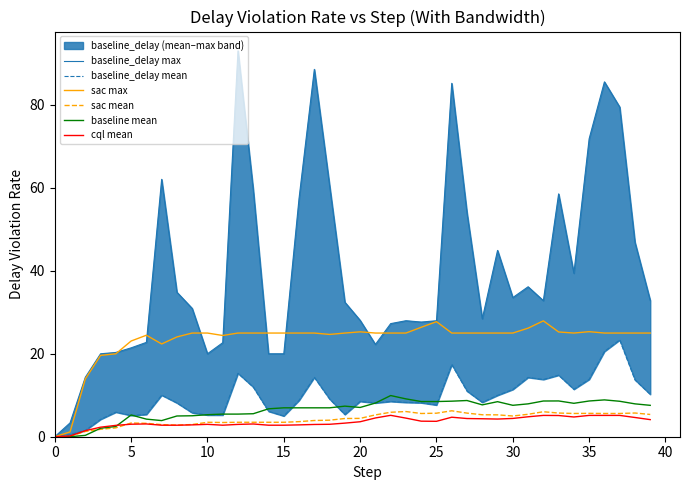

How many categories are shown in the chart?

40